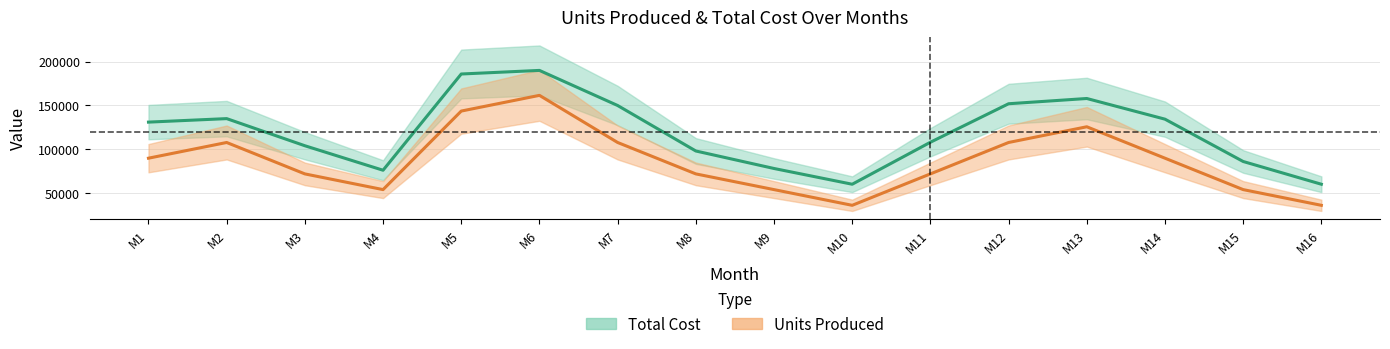

How many categories are shown in the chart?

16